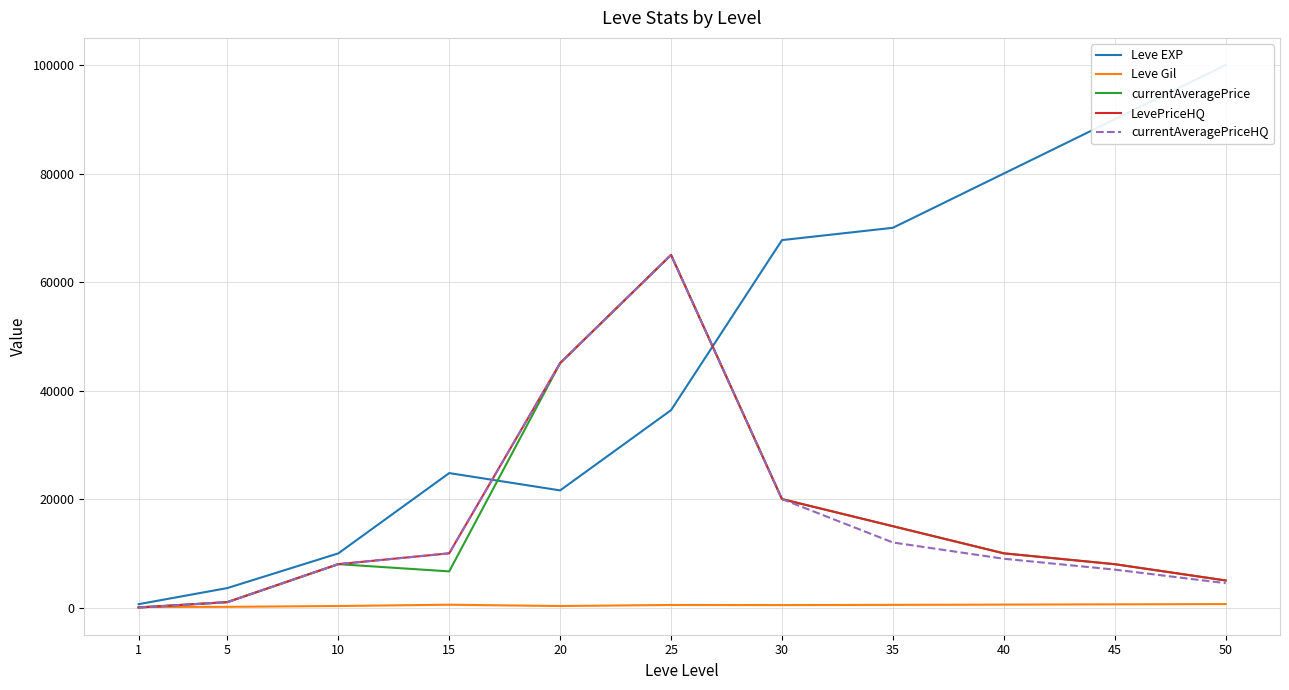

Reading left to right, list all the values displayed in this chart.

Leve EXP: 1=630	5=3600	10=9990	15=24790	20=21600	25=36390	30=67730	35=70000	40=80000	45=90000	50=100000
Leve Gil: 1=113	5=139	10=293	15=529	20=290	25=485	30=463	35=500	40=550	45=600	50=650
currentAveragePrice: 1=49	5=1006	10=8006	15=6672	20=45059	25=65000	30=20000	35=15000	40=10000	45=8000	50=5000
LevePriceHQ: 1=0	5=1006	10=8006	15=10004	20=45059	25=65000	30=20000	35=15000	40=10000	45=8000	50=5000
currentAveragePriceHQ: 1=0	5=1006	10=8006	15=10004	20=45059	25=65000	30=20000	35=12000	40=9000	45=7000	50=4500